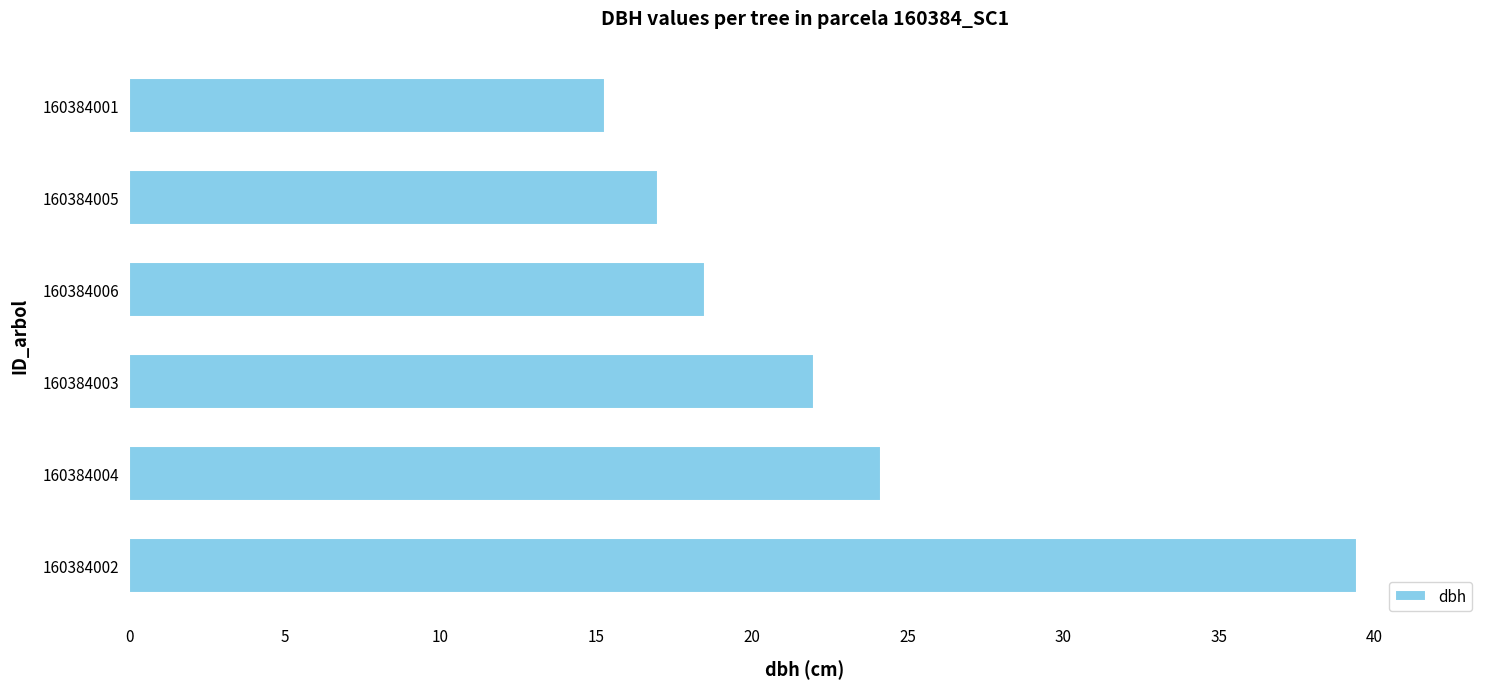

True or false: the data shows 31.8 at 160384003.

False